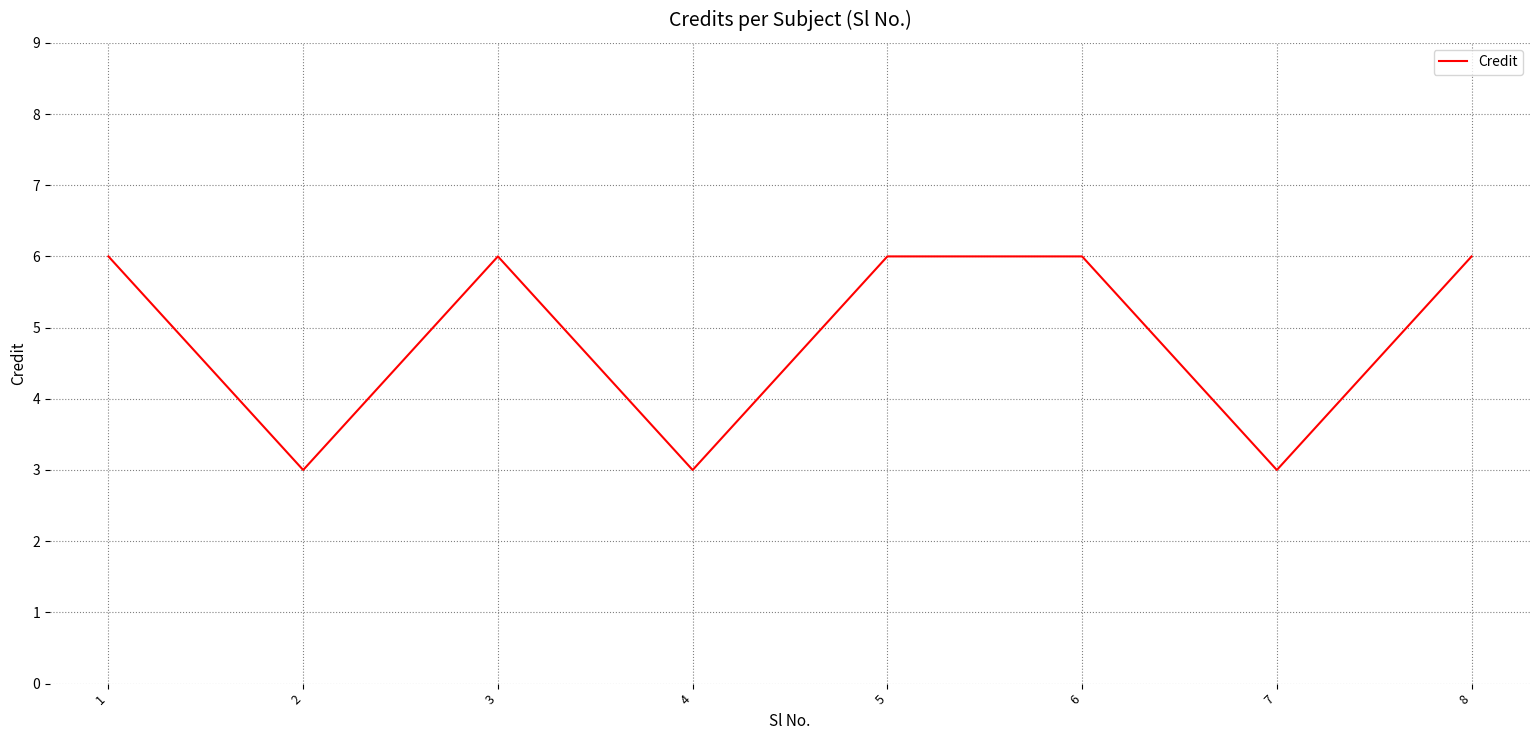

Where is the first local minimum?

2